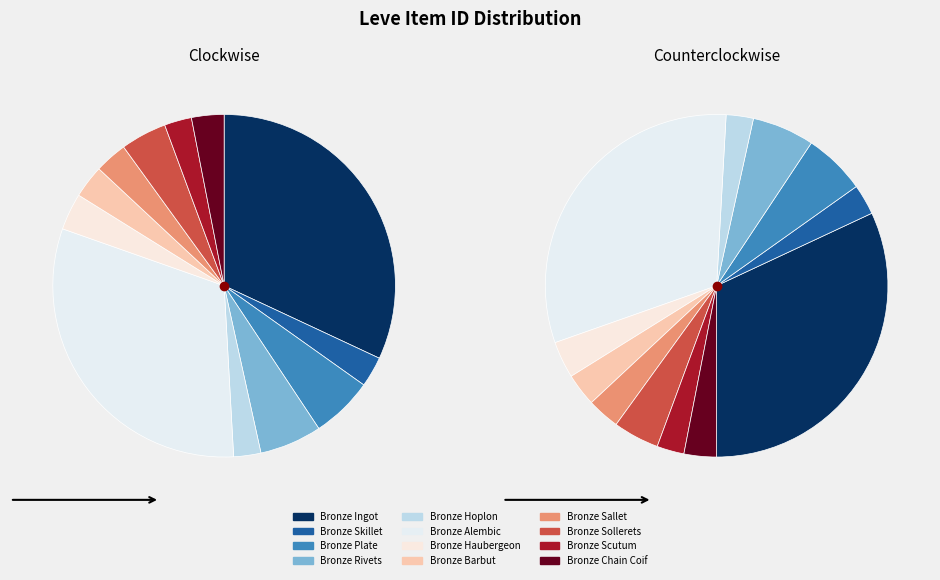

Does any single category account for the majority?

No